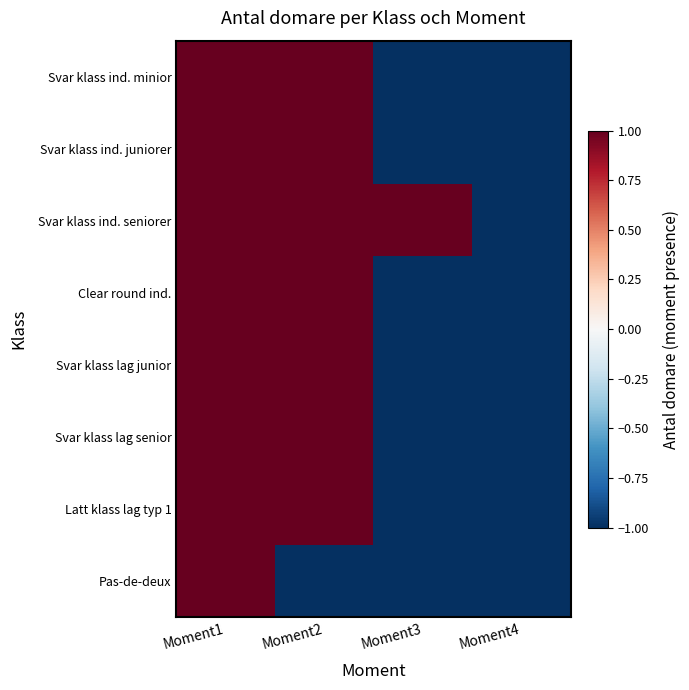

Reading left to right, list all the values displayed in this chart.

Svar klass ind. minior: Moment1=1	Moment2=1	Moment3=-1	Moment4=-1
Svar klass ind. juniorer: Moment1=1	Moment2=1	Moment3=-1	Moment4=-1
Svar klass ind. seniorer: Moment1=1	Moment2=1	Moment3=1	Moment4=-1
Clear round ind.: Moment1=1	Moment2=1	Moment3=-1	Moment4=-1
Svar klass lag junior: Moment1=1	Moment2=1	Moment3=-1	Moment4=-1
Svar klass lag senior: Moment1=1	Moment2=1	Moment3=-1	Moment4=-1
Latt klass lag typ 1: Moment1=1	Moment2=1	Moment3=-1	Moment4=-1
Pas-de-deux: Moment1=1	Moment2=-1	Moment3=-1	Moment4=-1